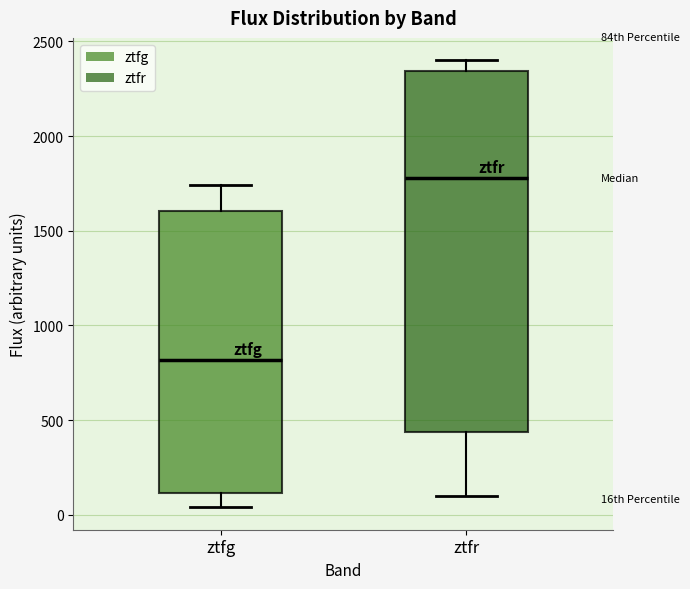

Reading left to right, read every box against the y-axis: the position of its median line, the range the box covers, and the ends of its whiskers. The values are not printed on the chart, so give them approximately, as read against the axis.

ztfg: median 800, box 100 to 1600, whiskers 50 to 1750
ztfr: median 1800, box 450 to 2350, whiskers 100 to 2400